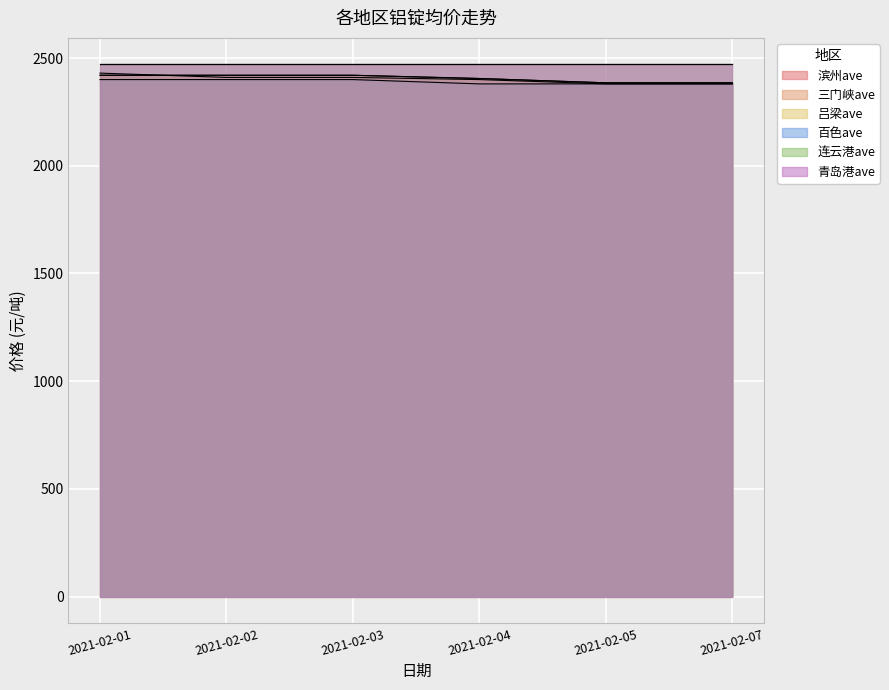

What is the difference between the maximum and minimum values in the 滨州ave series?

50